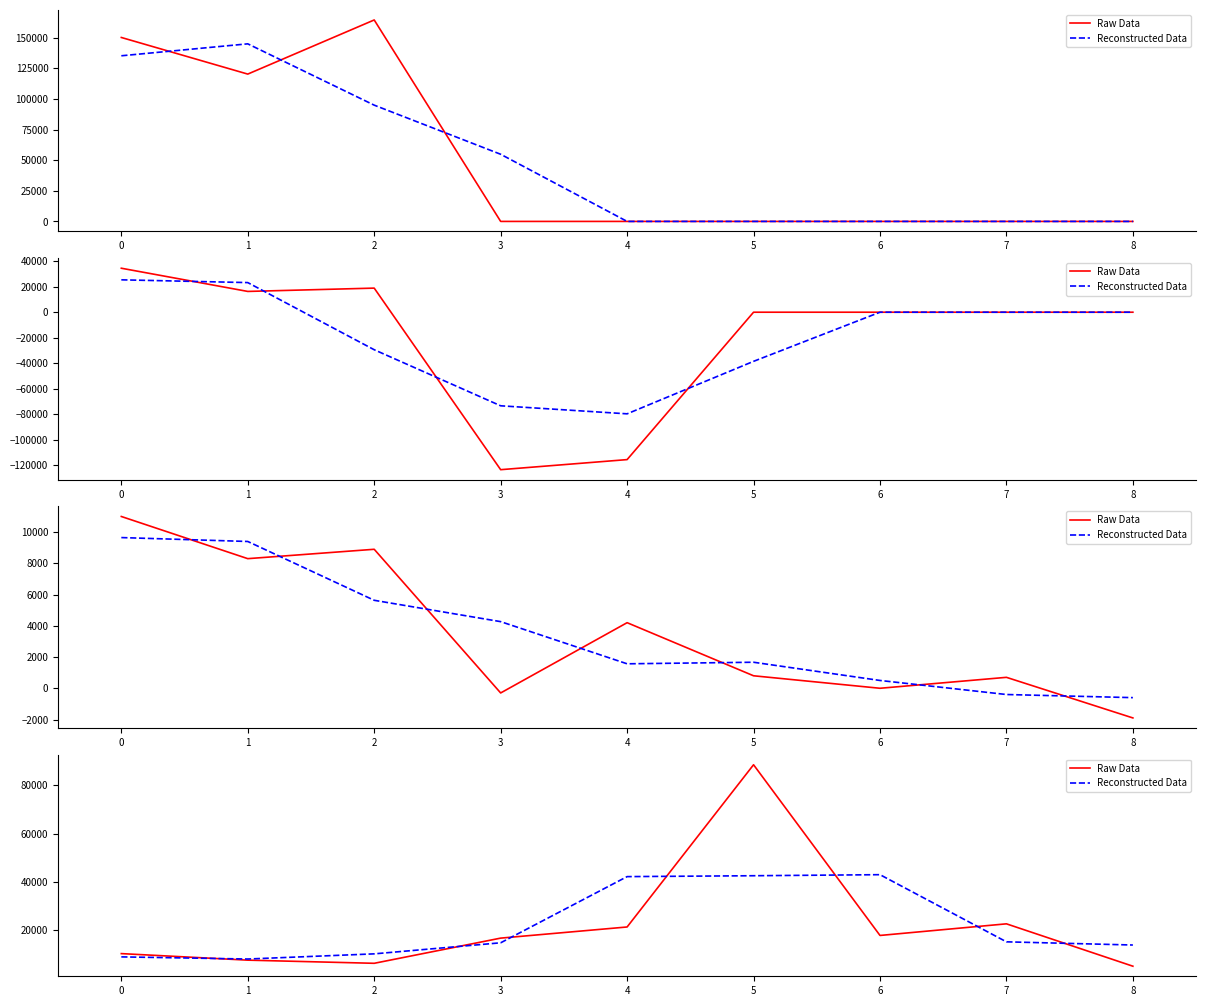

True or false: Reconstructed Data and Raw Data intersect in this chart.

True